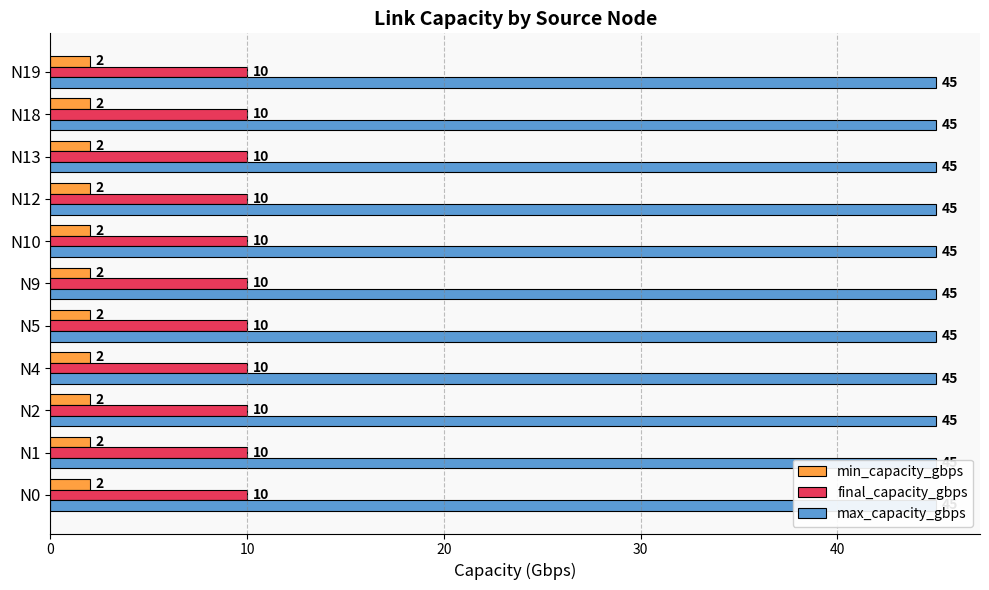

What is the value of the max_capacity_gbps bar at the 8th from the left?

45